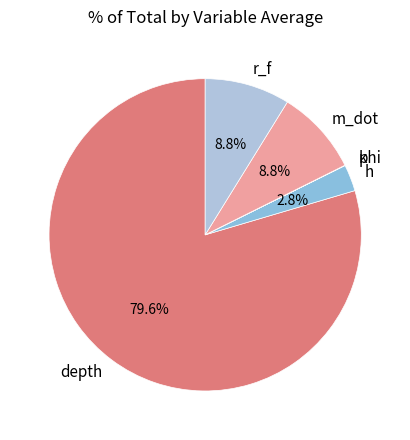

Which slice represents more than half of the pie?

depth